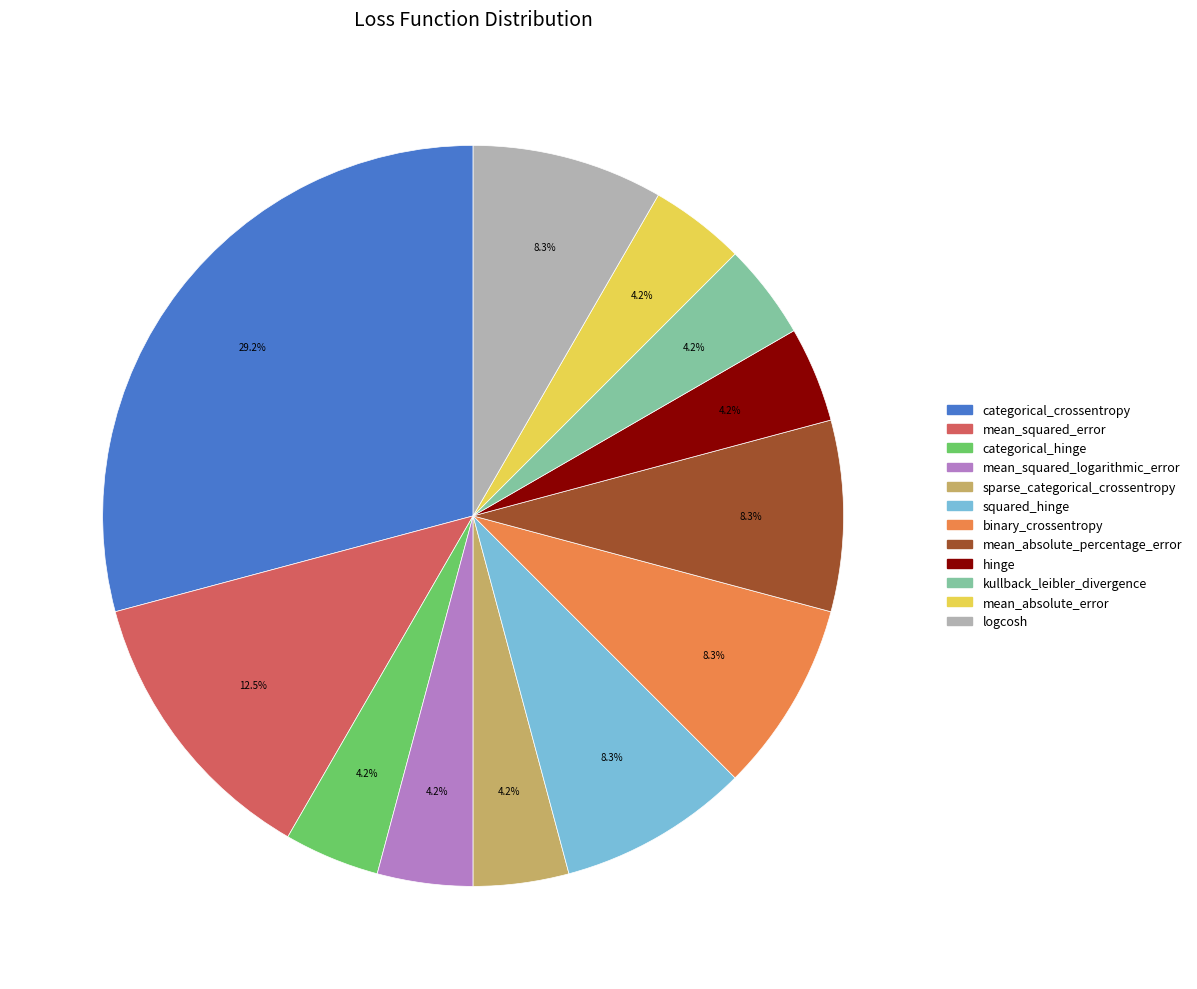

Combined, what portion of the pie is hinge and mean_absolute_percentage_error?

12.5%